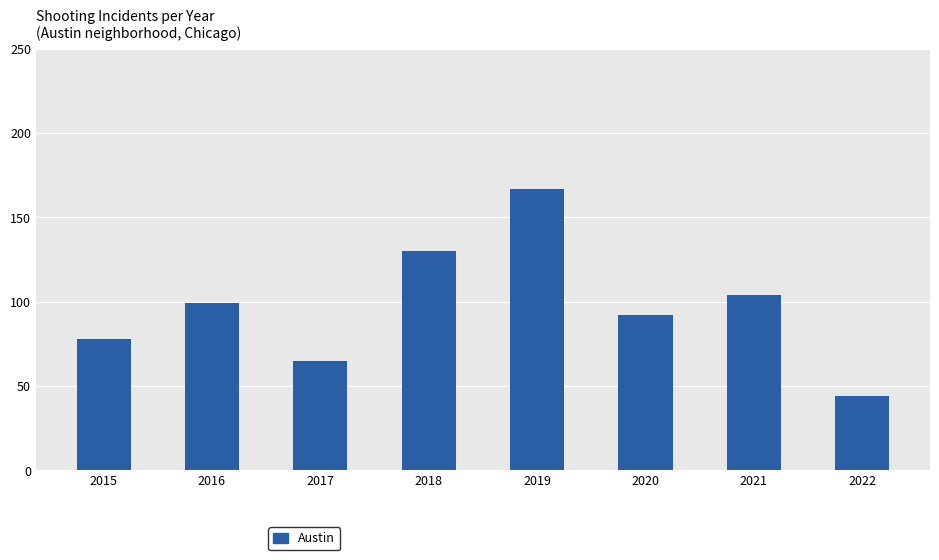

What value does the data have at 2015, to the nearest 50?

100